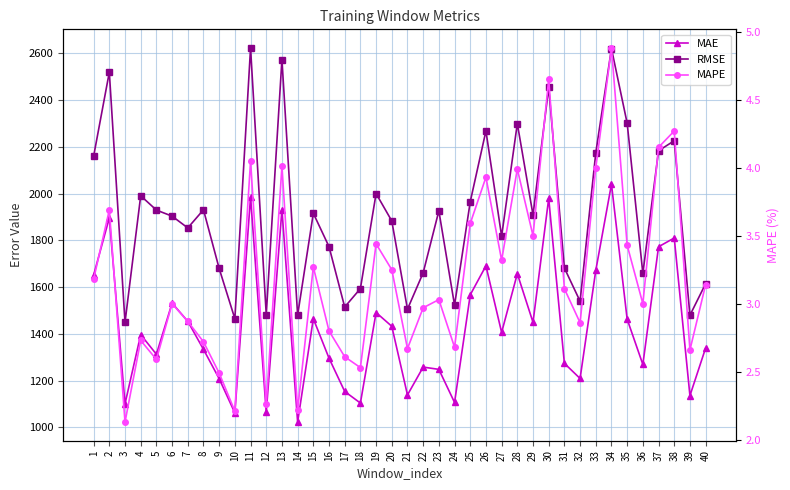

Is it true that RMSE equals 1480.1 at 14?

True